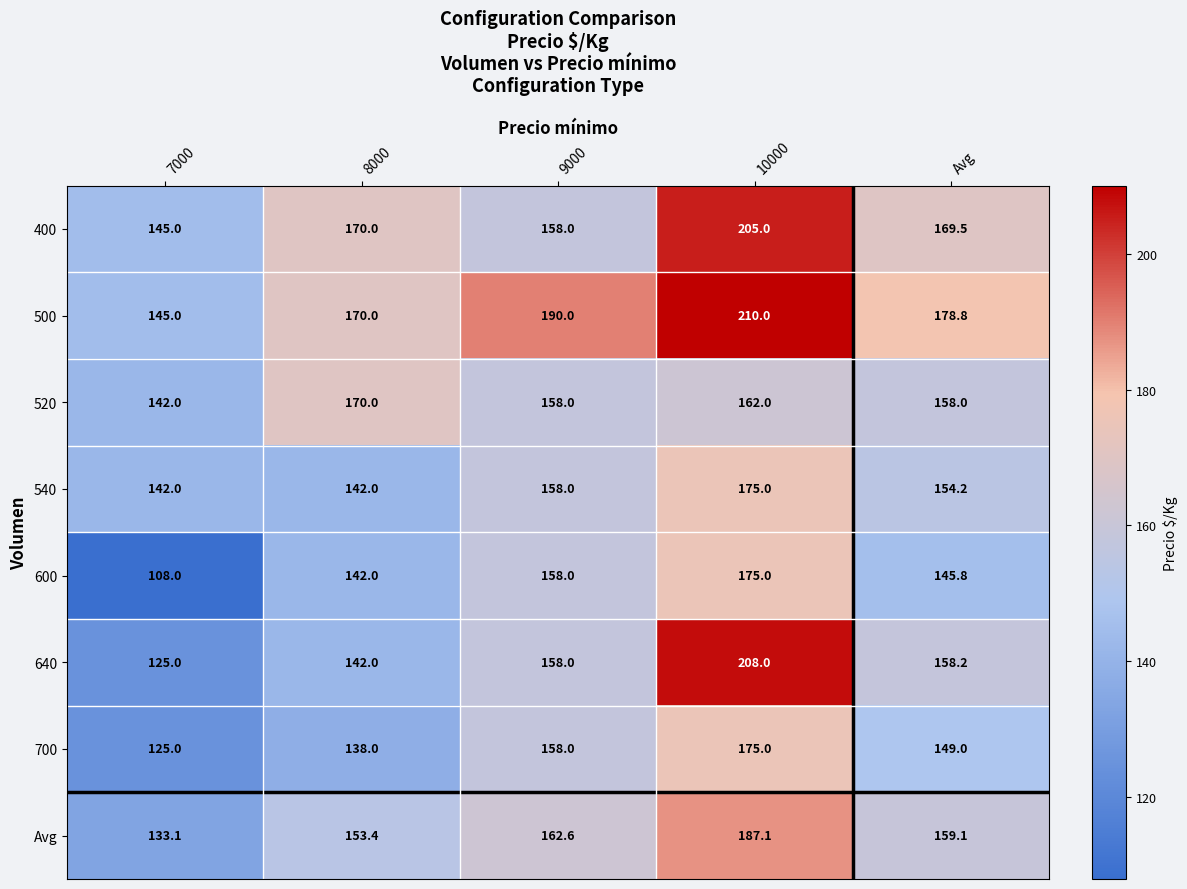

What is the total value across all series at 10000?

1497.1